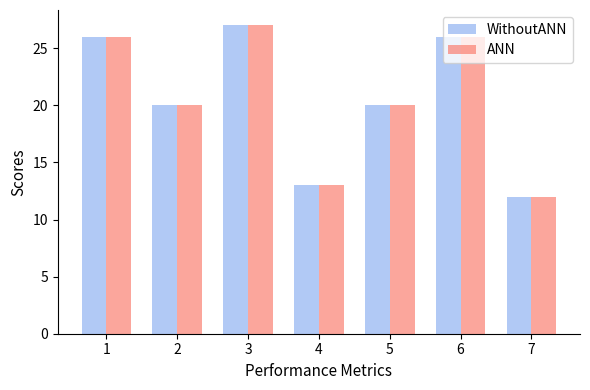

Are the bars grouped side by side (vs. stacked)?

Yes